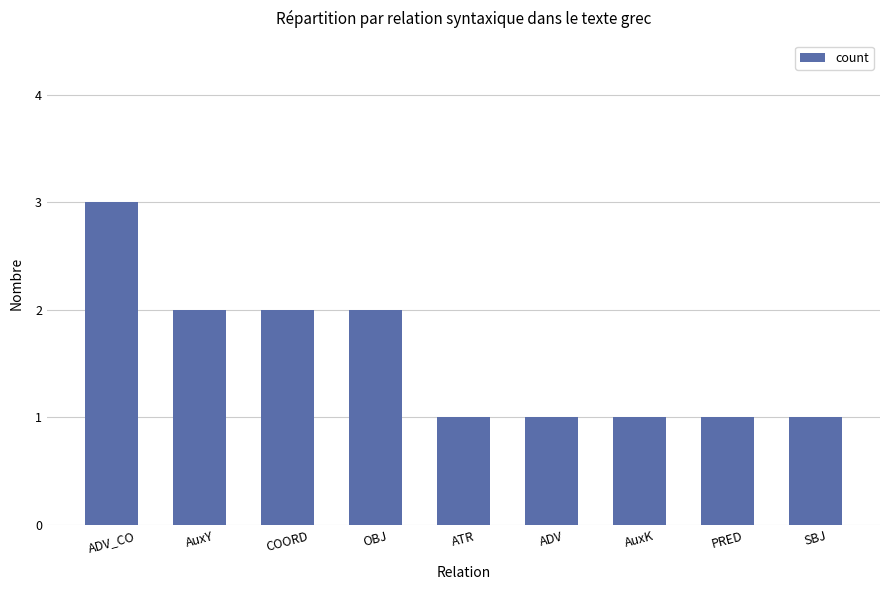

True or false: the data shows 2 at ADV_CO.

False